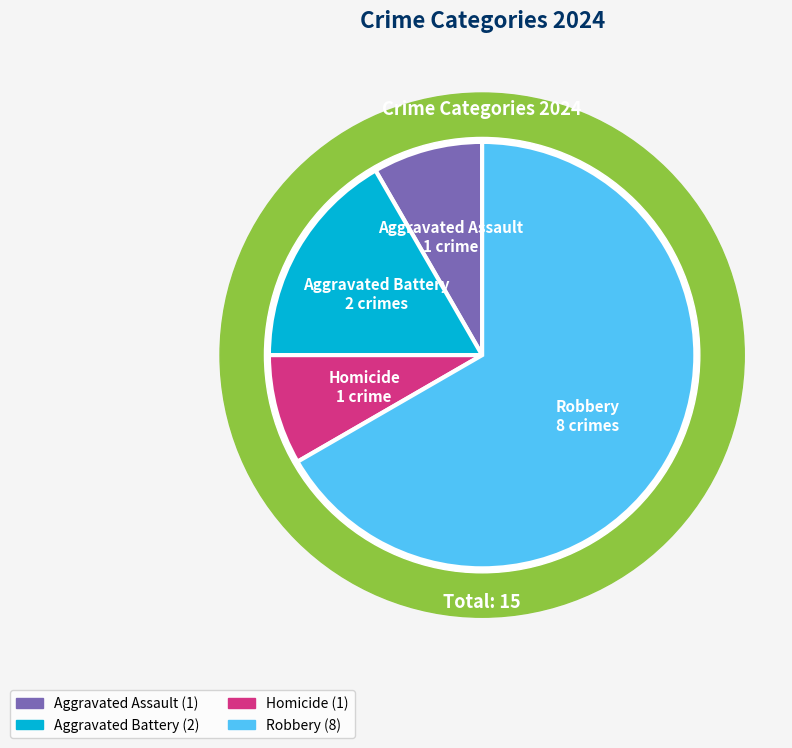

What is the change in value from Aggravated Assault to Robbery?

+7